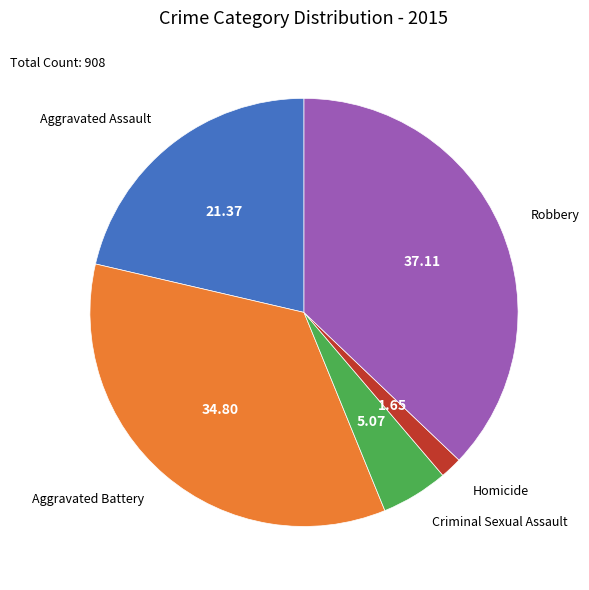

Is the sum of Aggravated Assault and Criminal Sexual Assault greater than half?

No